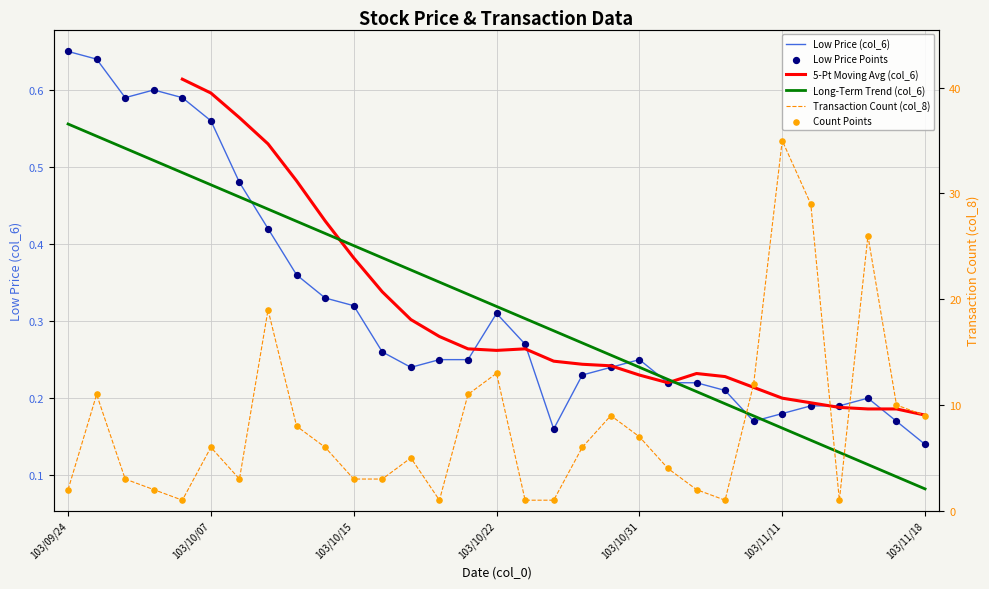

Which series has the widest spread of Y values?

col_8